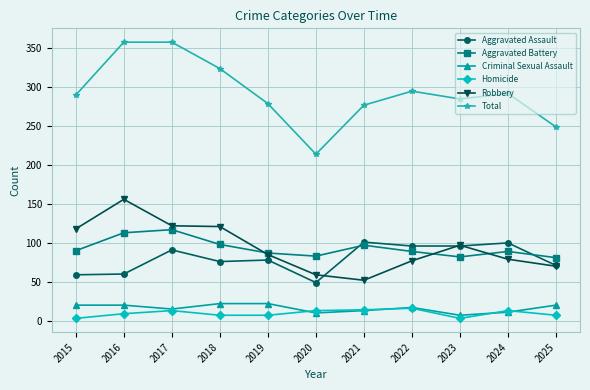

At which category does Aggravated Battery reach its first local valley?

2020